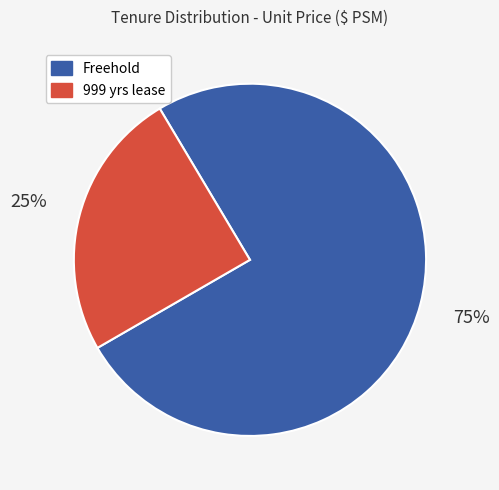

Count the number of slices in the pie.

2